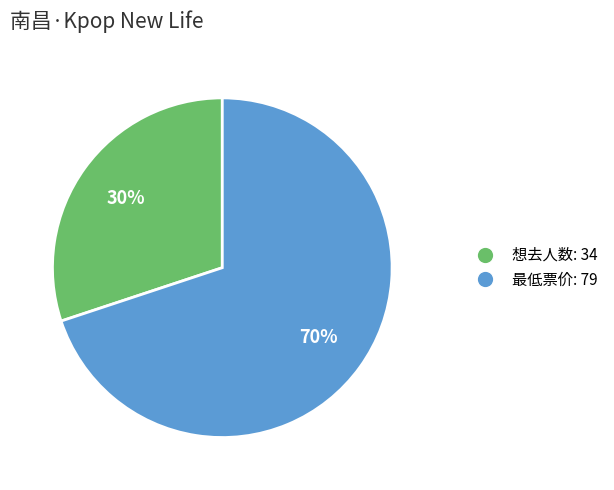

How many slices are in this pie chart?

2